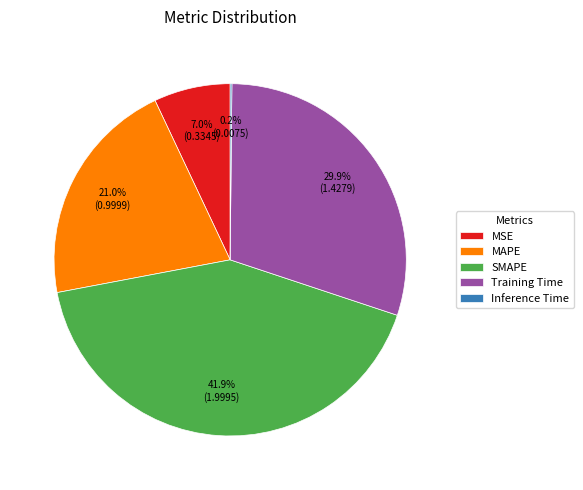

To the nearest percent, what is the difference between the largest and smallest slice percentages?

42%